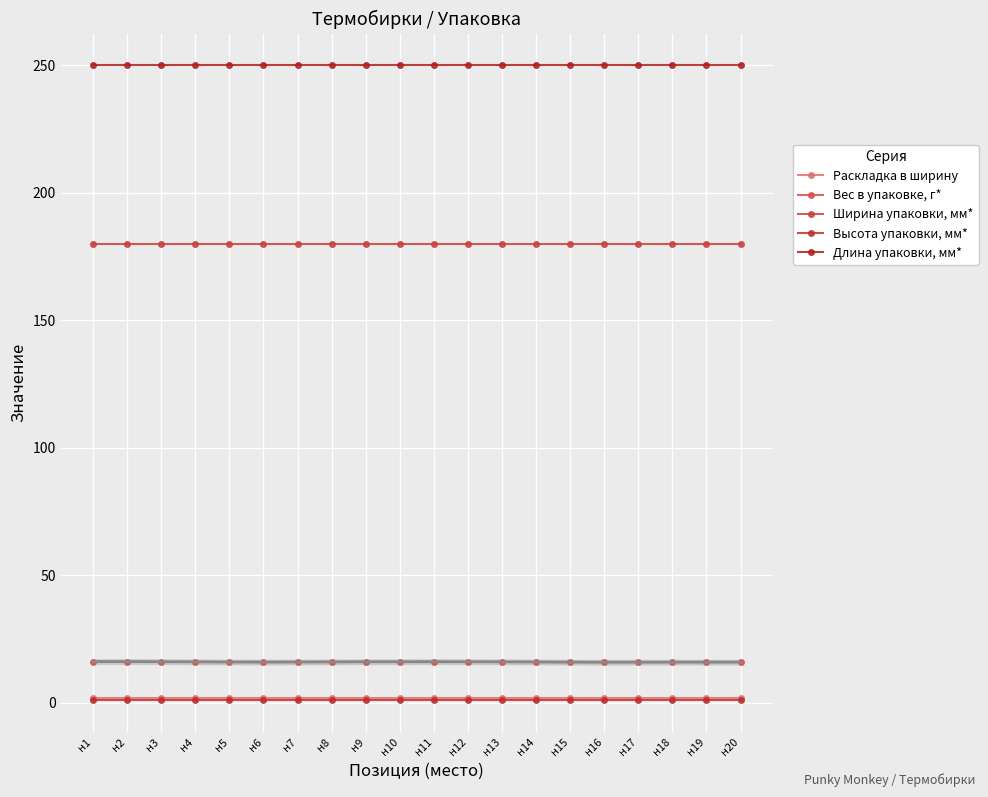

At which category is the sum across all series the highest?

н1